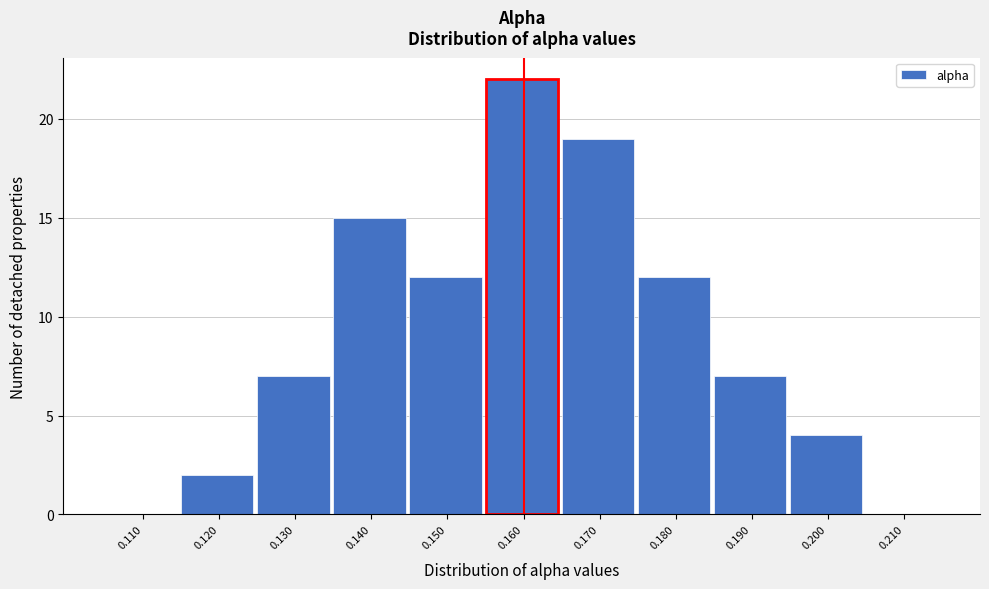

Reading right to left, transcribe all the data shown in this chart.

0.210=0	0.200=4	0.190=7	0.180=12	0.170=19	0.160=22	0.150=12	0.140=15	0.130=7	0.120=2	0.110=0